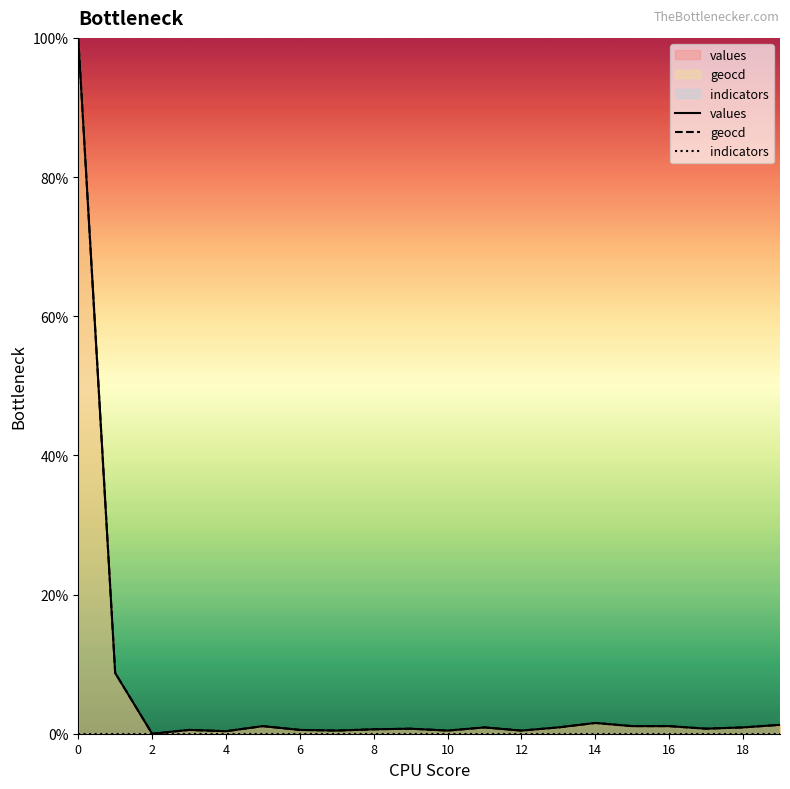

What is the maximum value shown in the chart?

100.0